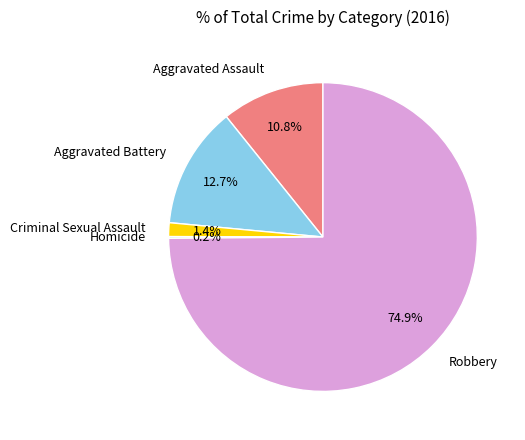

Between Aggravated Battery and Robbery, which is larger?

Robbery